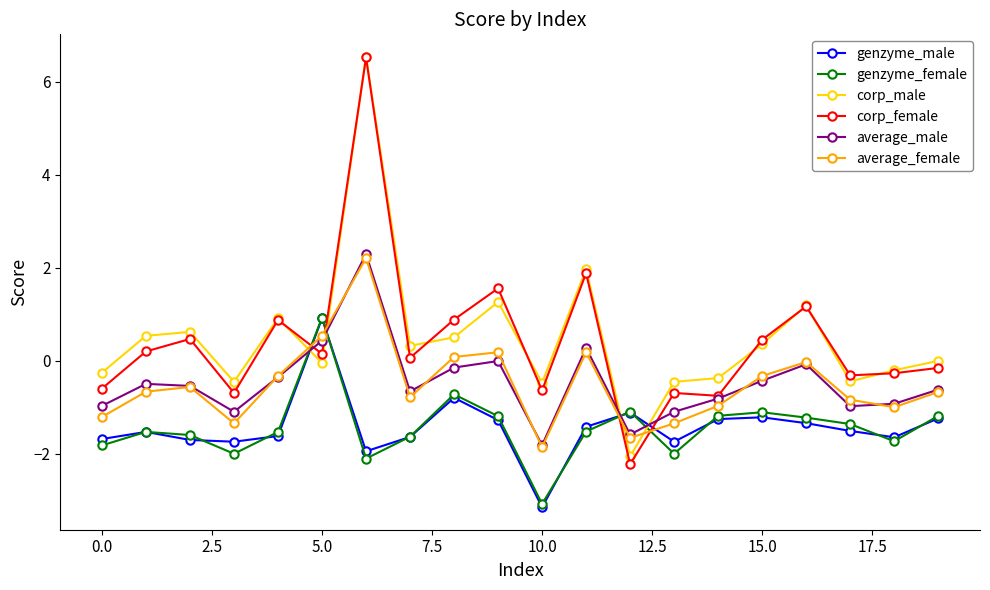

How many intersections are there between genzyme_male and corp_male?

4